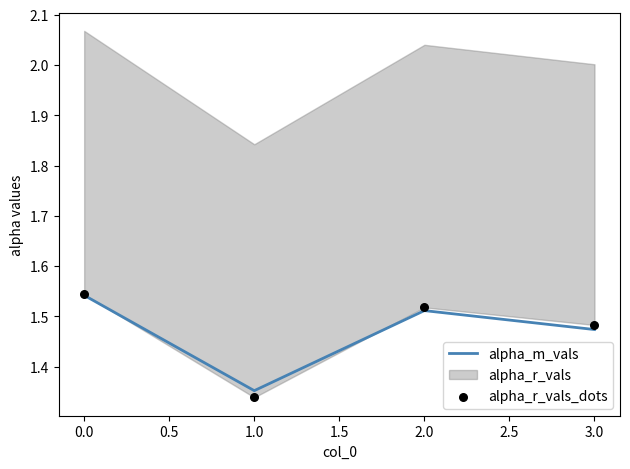

Is it true that alpha_m_vals equals 0.4 at 3.0?

False